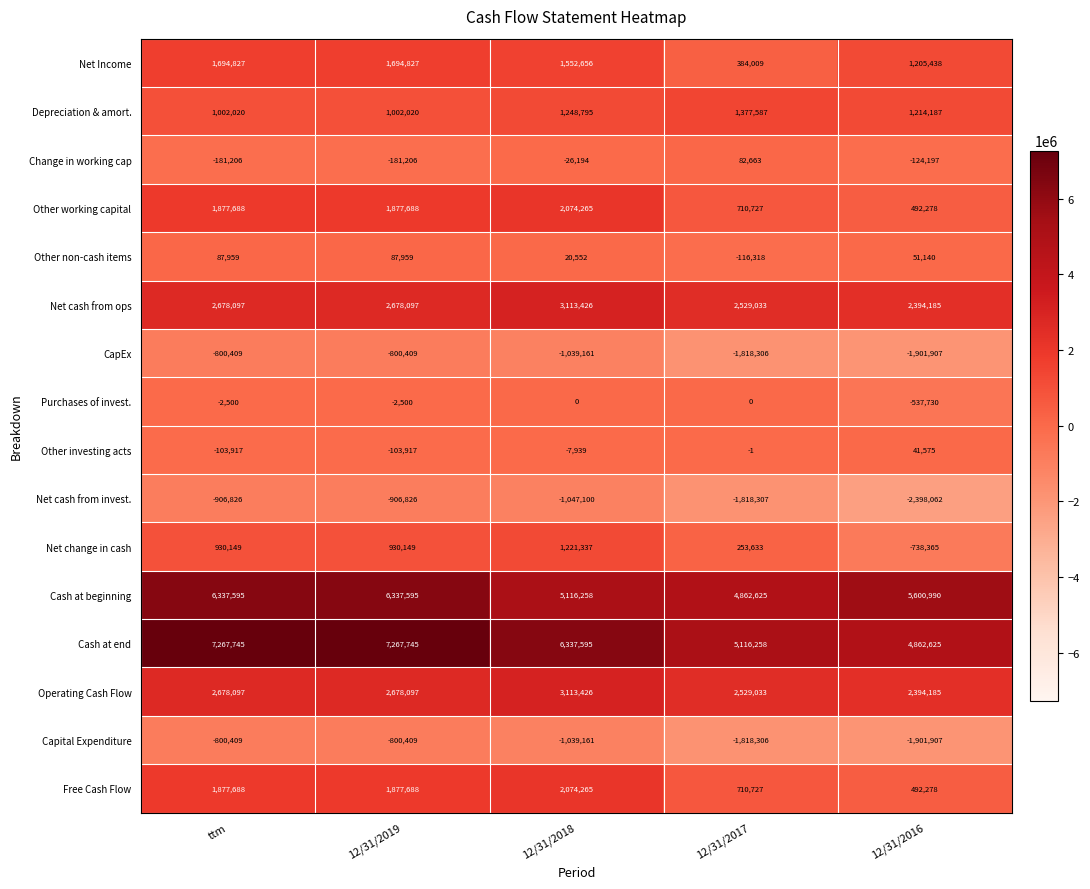

Count the Other non-cash items values in the range 20552 to 87959.

4